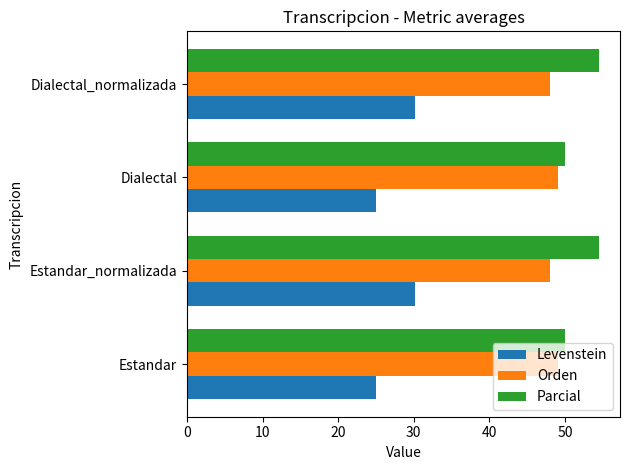

What is the sum of all Levenstein values?

110.3